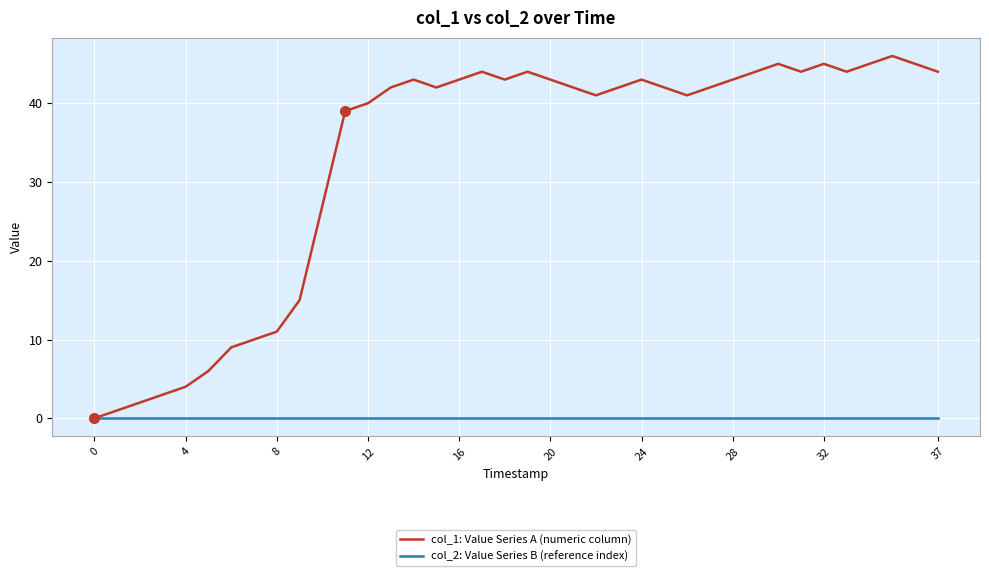

Which series has the largest total across all categories?

col_1: Value Series A (numeric column)